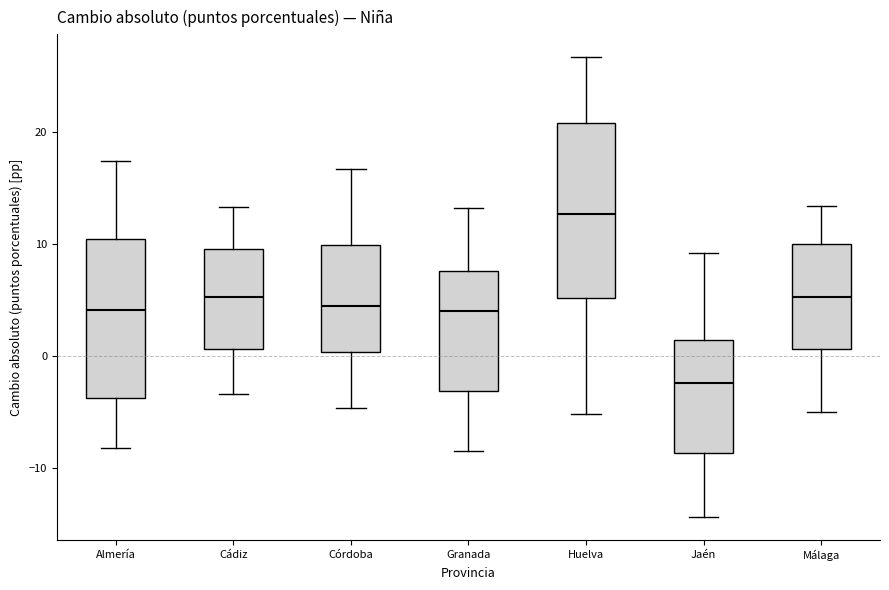

Which box's median line is the highest?

Huelva